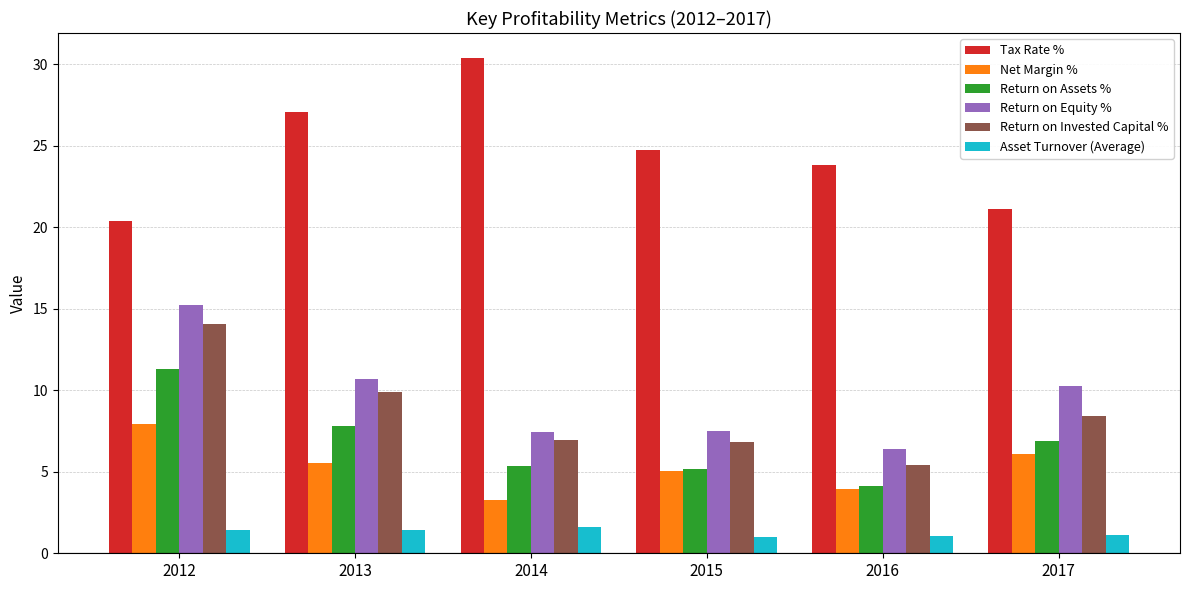

List the series in order of their peak value, highest first.

Tax Rate %, Return on Equity %, Return on Invested Capital %, Return on Assets %, Net Margin %, Asset Turnover (Average)